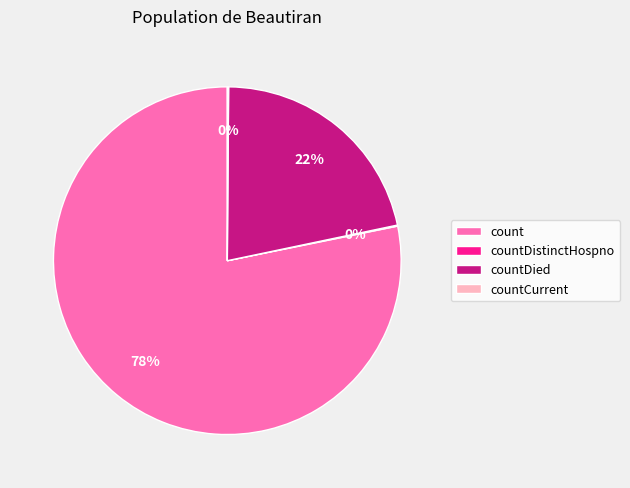

True or false: countDied accounts for 13% of the total.

False